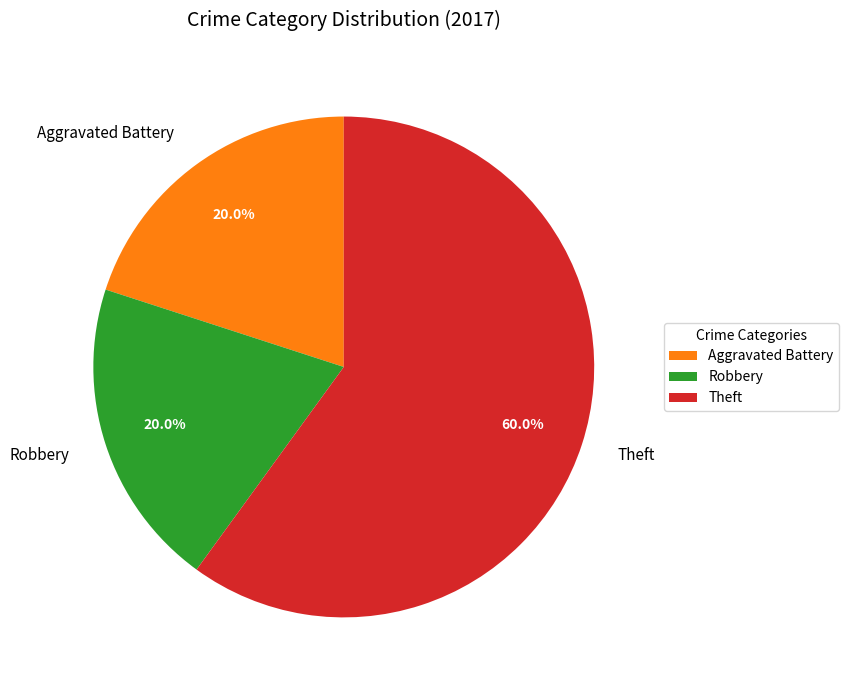

True or false: Robbery accounts for 28% of the total.

False